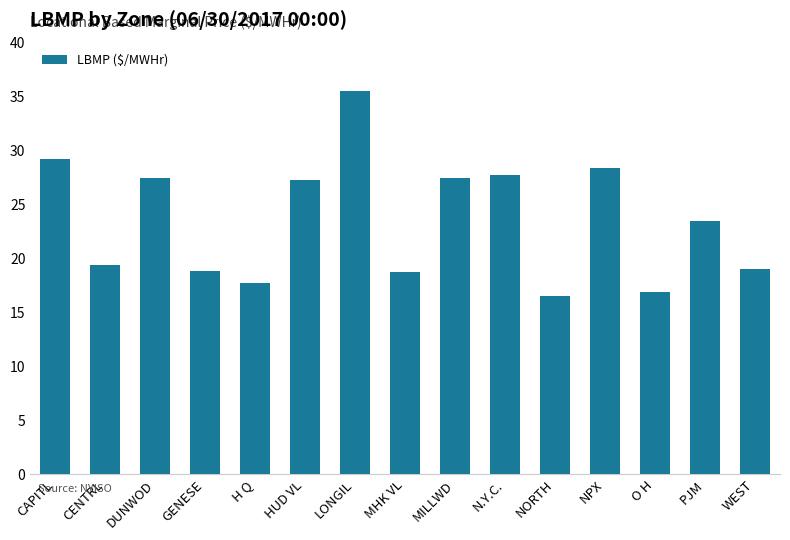

What is the label of the 14th bar from the right?

CENTRL